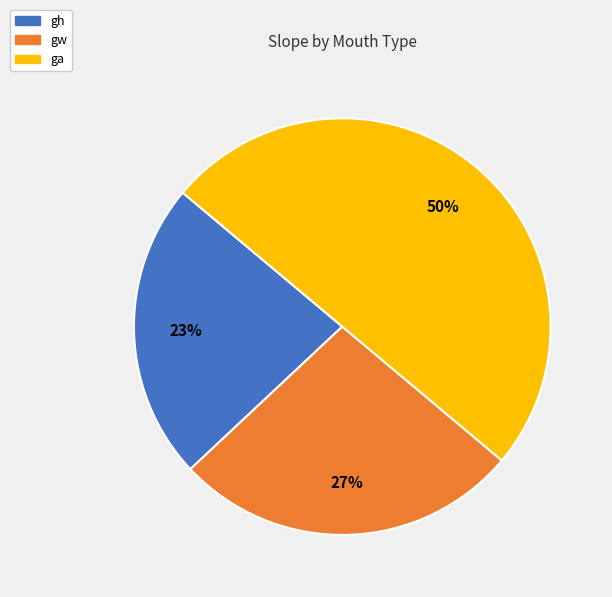

To the nearest percent, what is the combined percentage of ga and gw?

77%